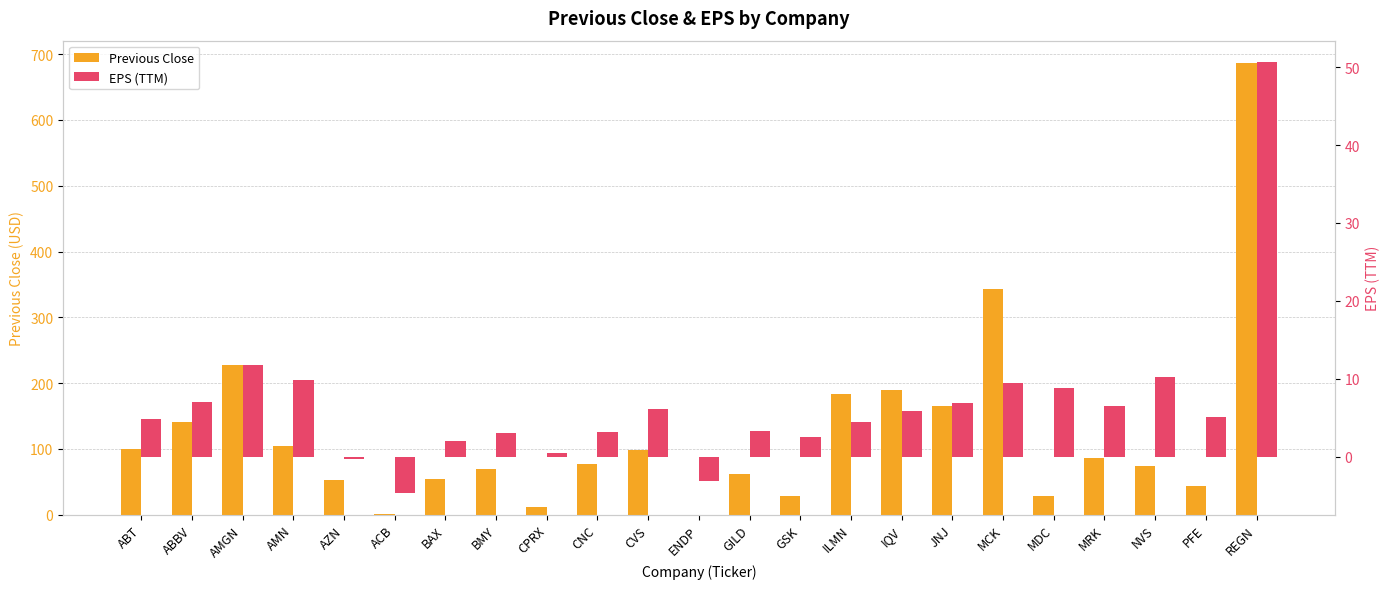

Which series has the largest range (max minus min)?

Previous Close